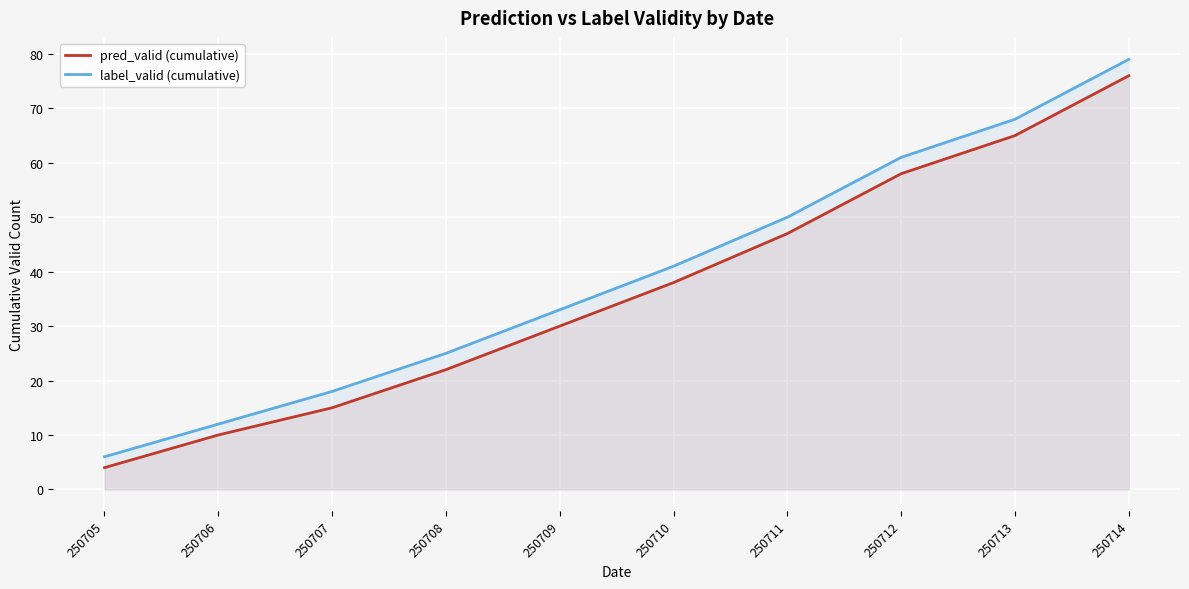

What is the highest value of the label_valid (cumulative) series?

79